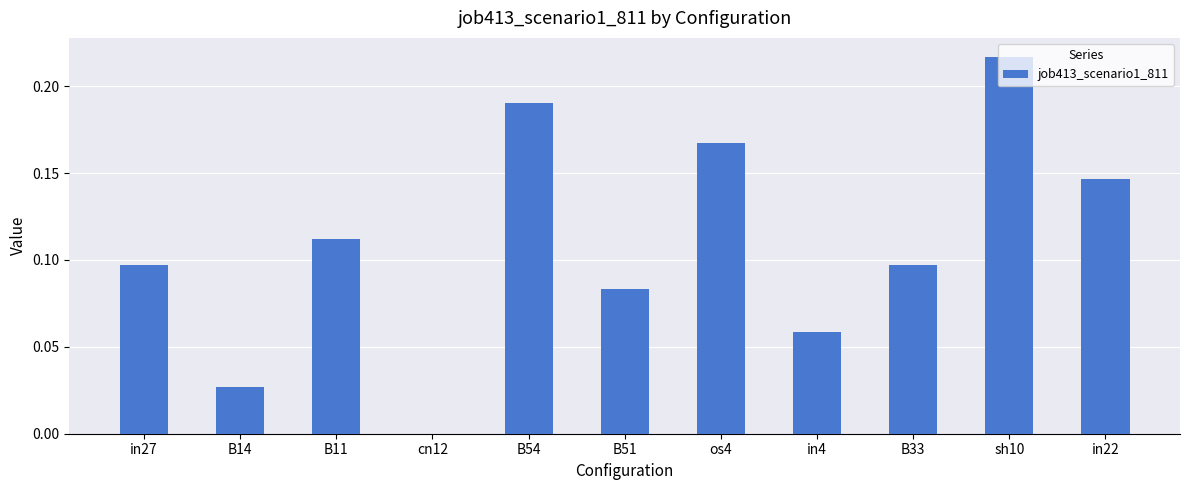

Is it true that the value at cn12 is 0.1?

False